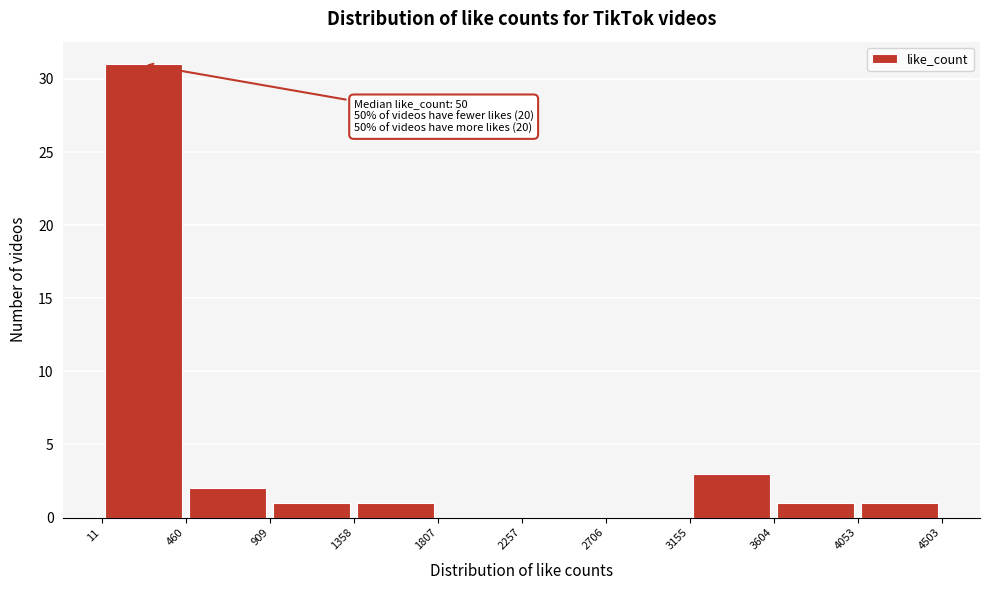

Which range on the x-axis has the tallest bar?

11 to 460